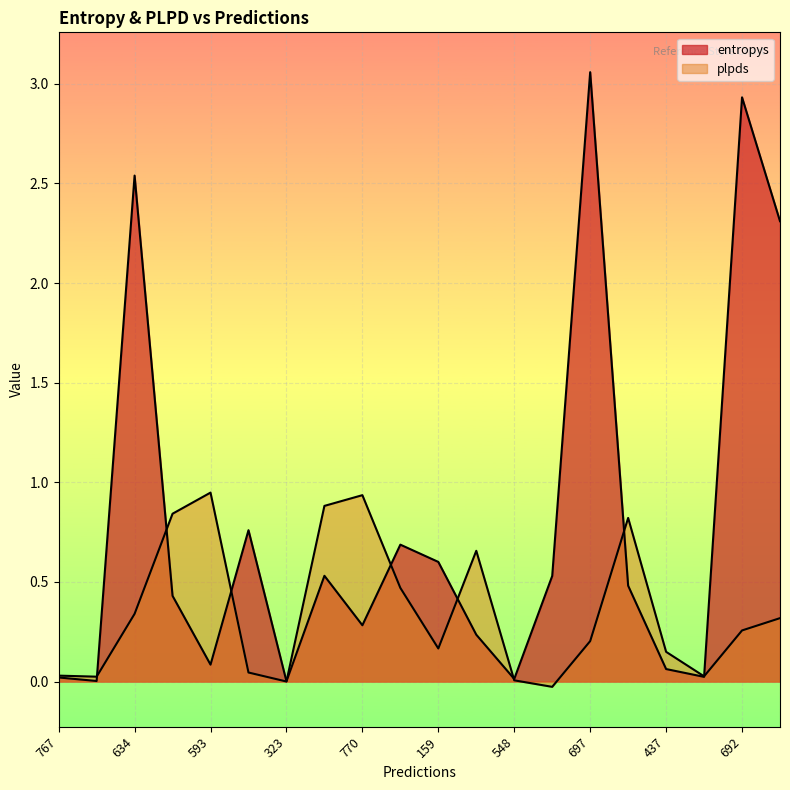

Which has a higher value, 692 or 767?

692